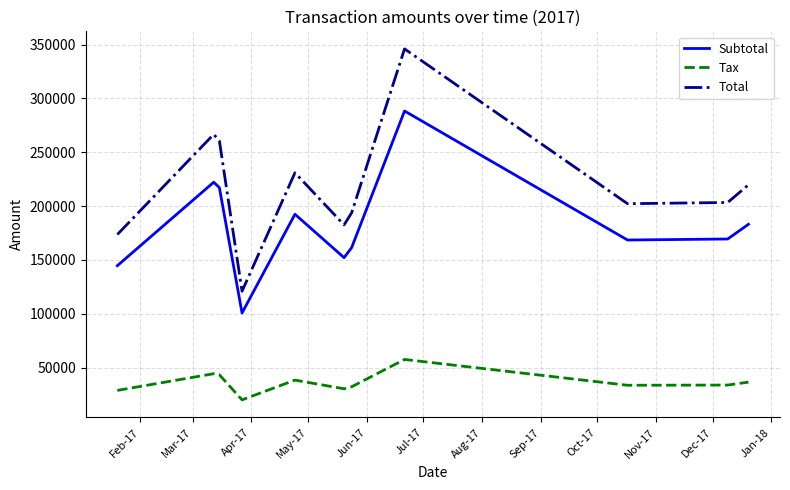

True or false: Tax and Subtotal cross at least once.

False